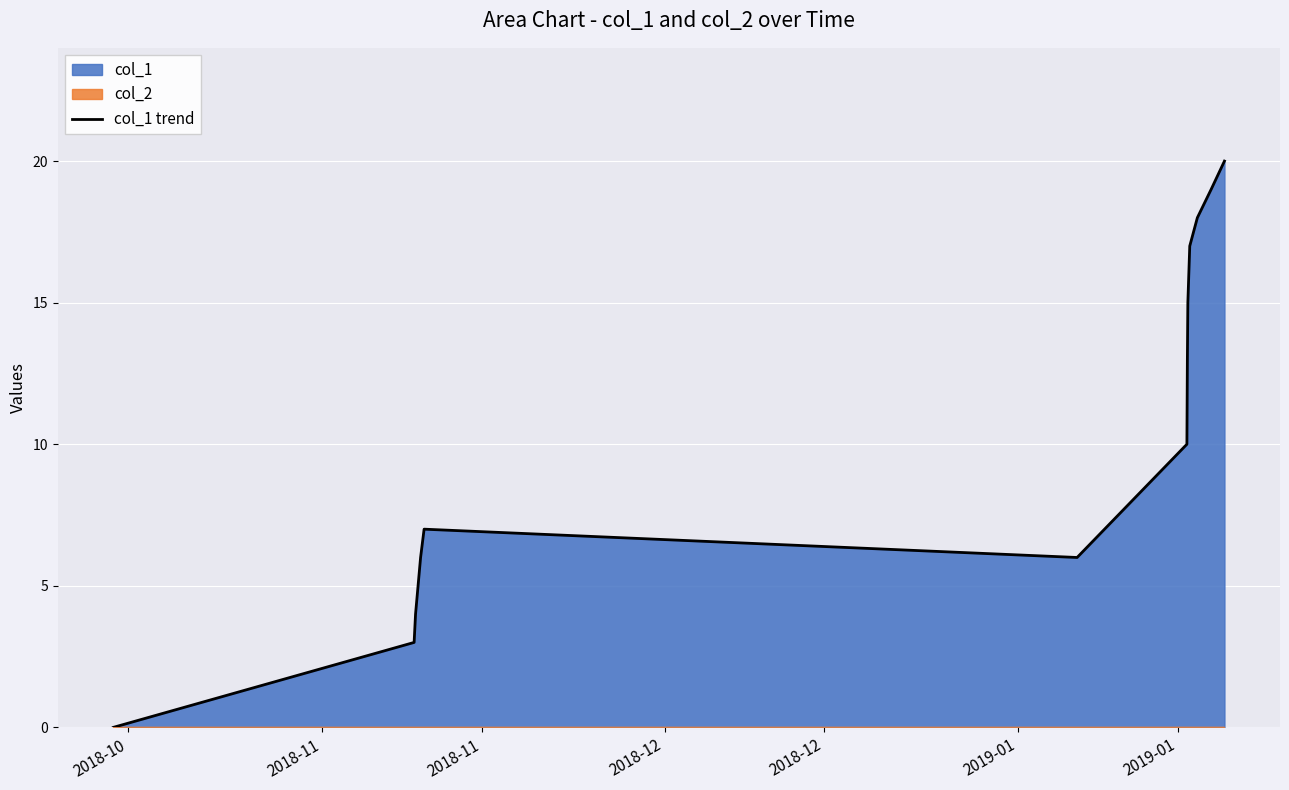

What is the label of the 11th point from the right?

2018-12